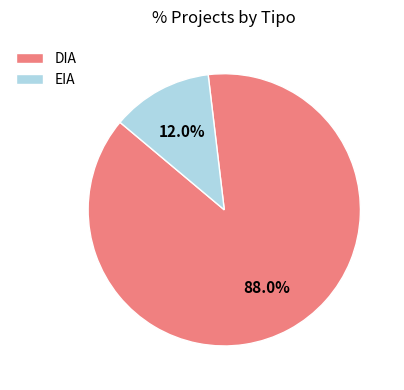

Between EIA and DIA, which is larger?

DIA